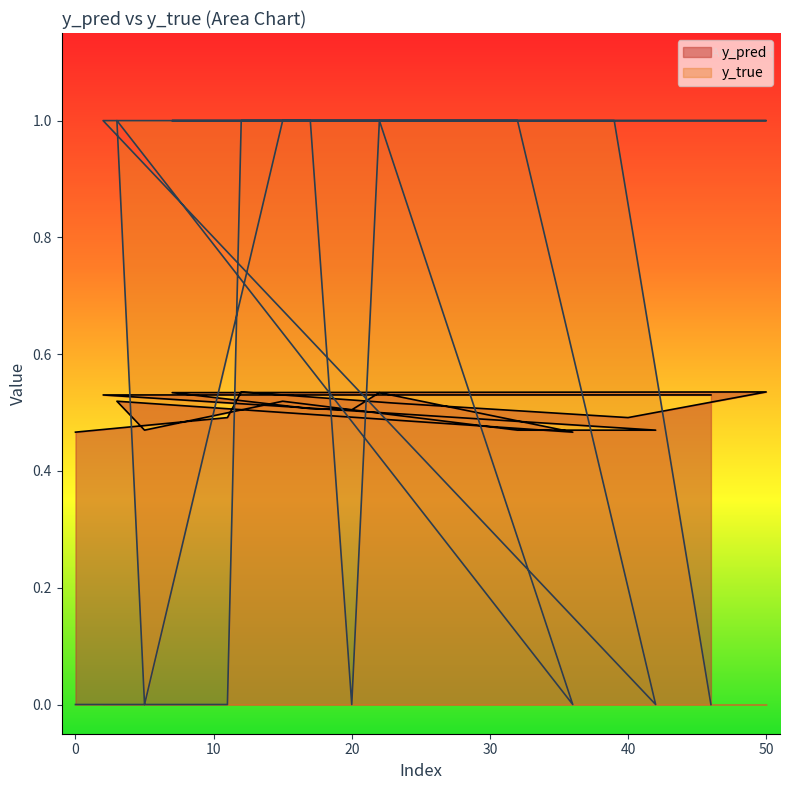

After their last crossing, which series has the higher values: y_pred or y_true?

y_pred